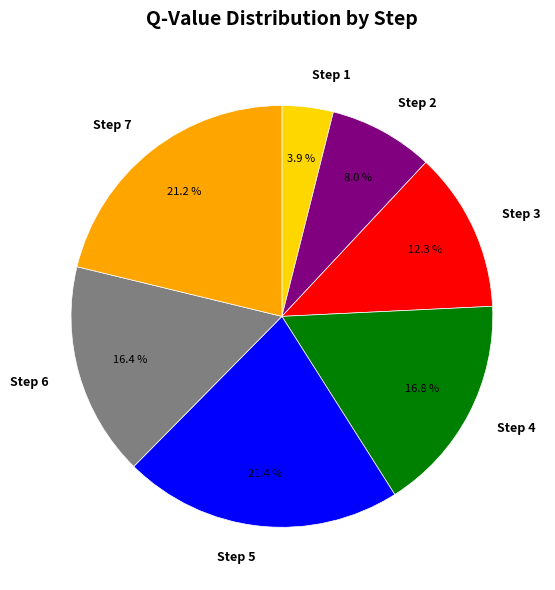

What percentage is the Step 6 slice, to the nearest percent?

16%